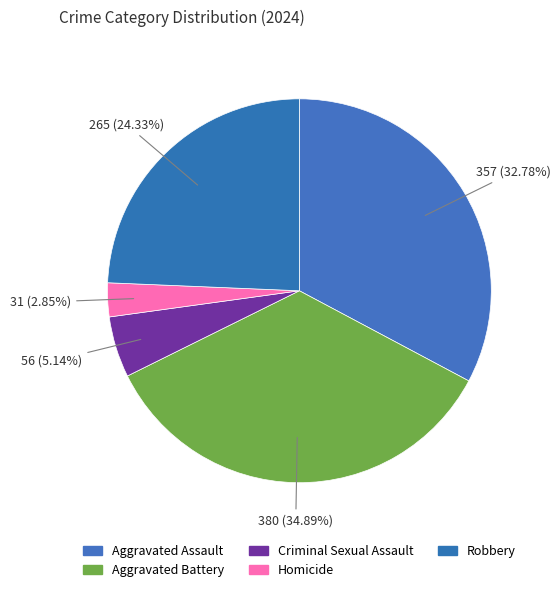

Is the sum of Robbery and Aggravated Assault greater than half?

Yes